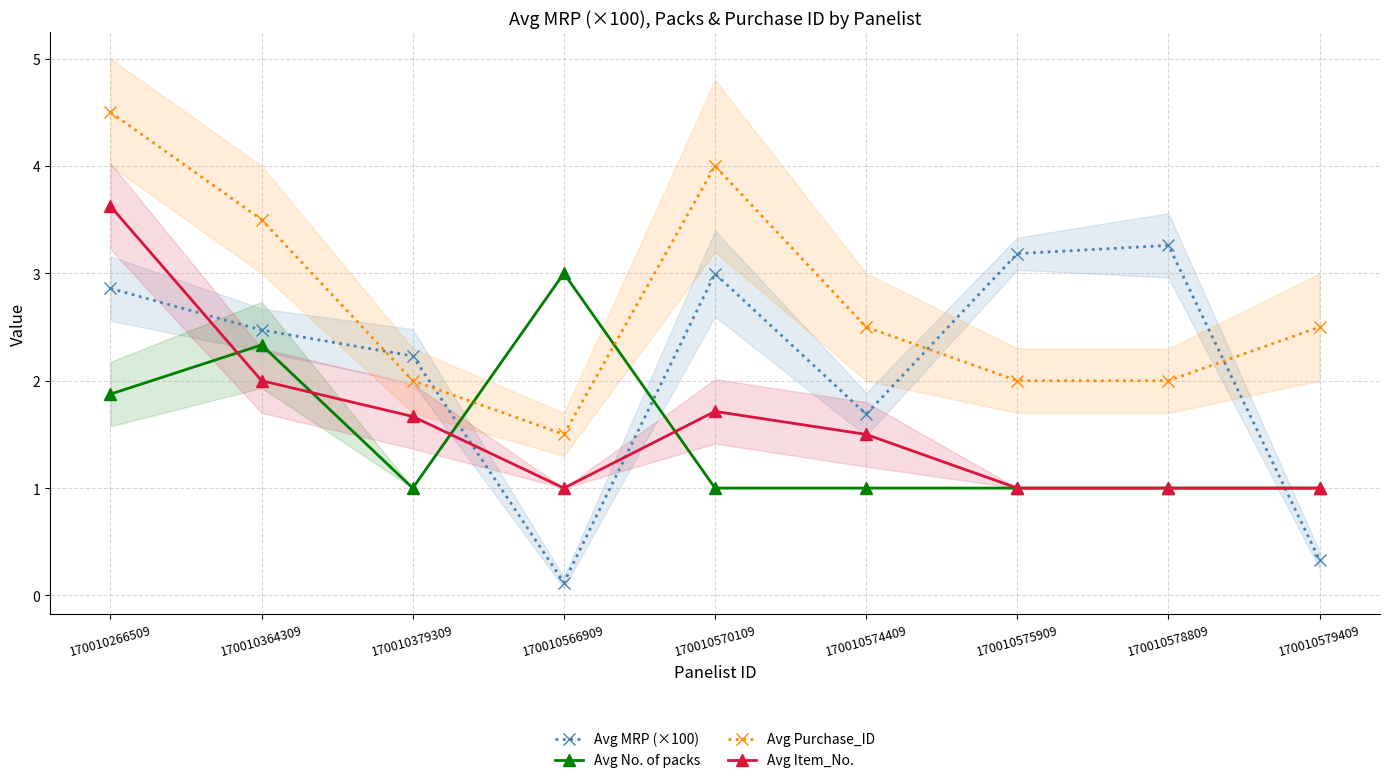

Which has a higher value, 170010574409 or 170010575909?

170010575909